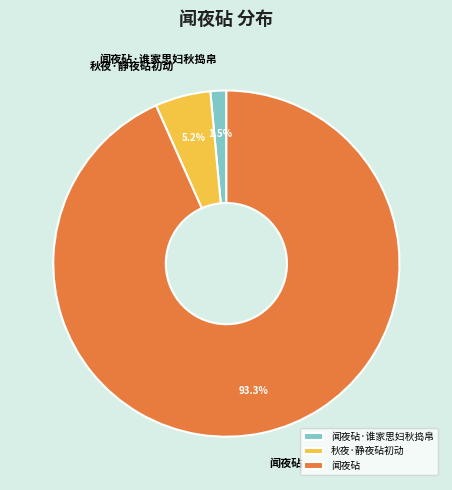

Rank the categories by value from lowest to highest.

闻夜砧·谁家思妇秋捣帛, 秋夜·静夜砧初动, 闻夜砧